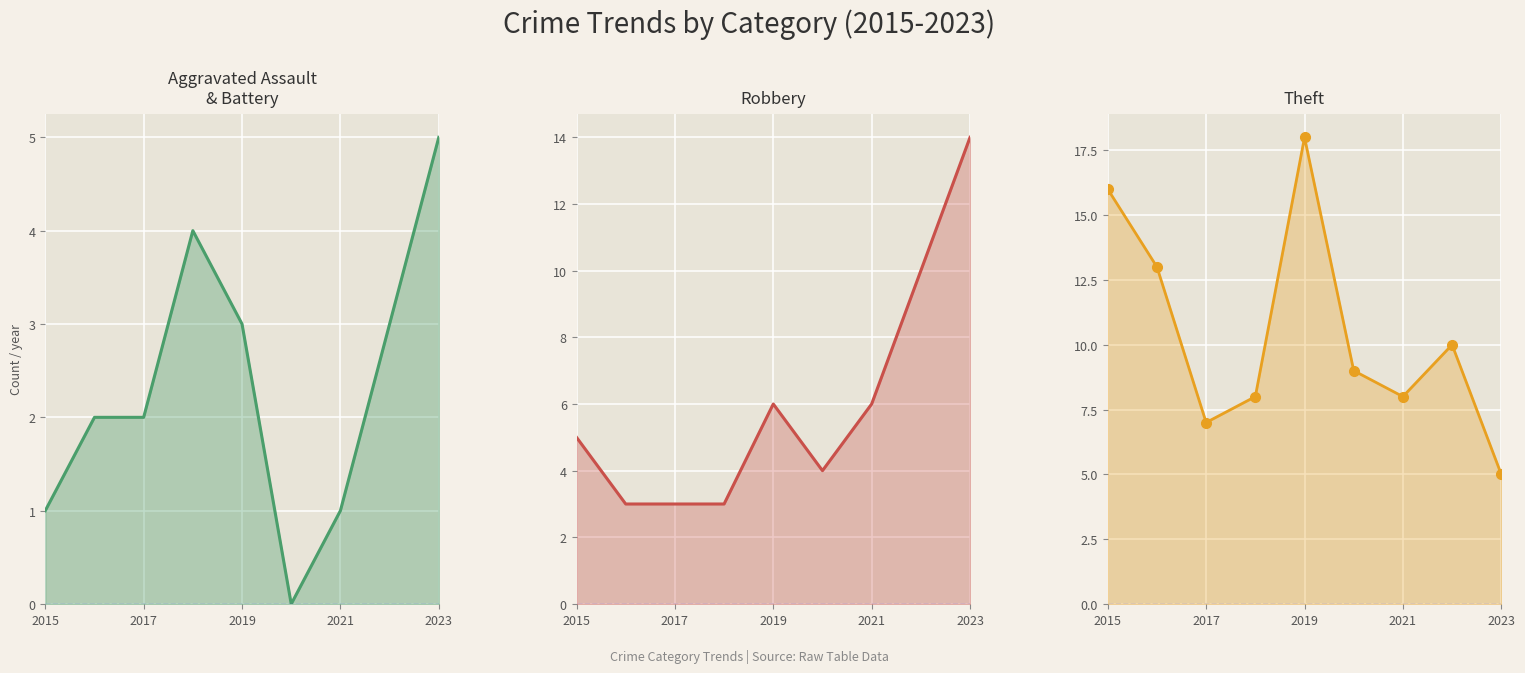

At 2017, list the series in order from smallest to largest.

Aggravated Assault, Robbery, Theft